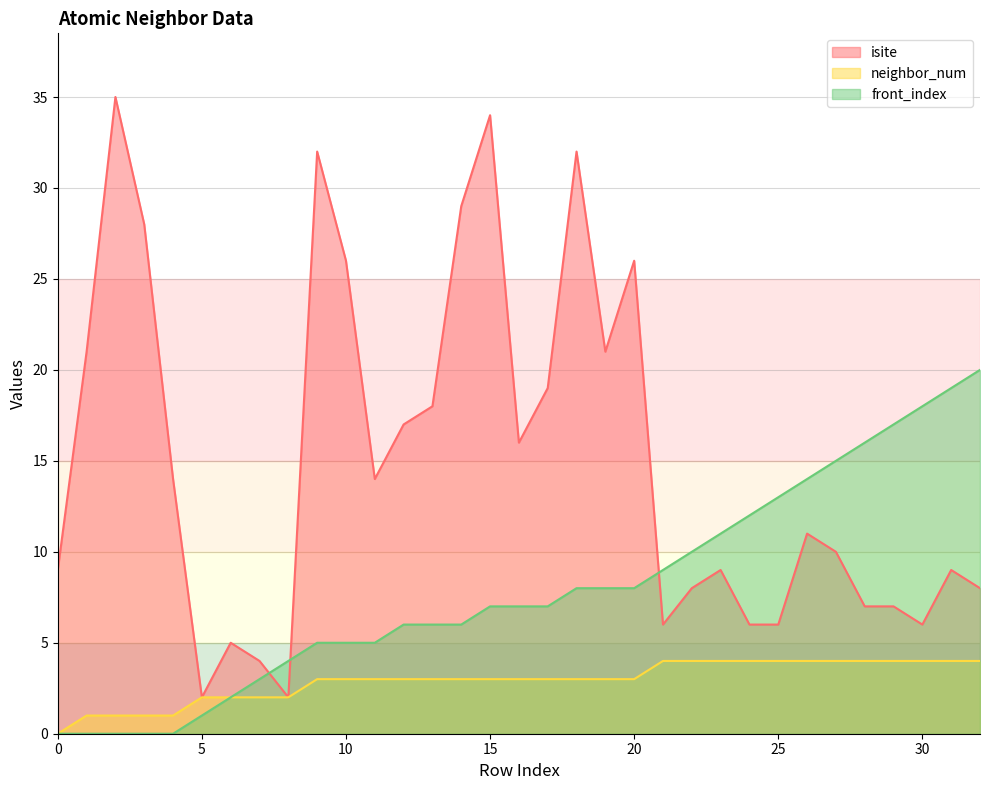

What is the difference between the second highest and second lowest values in the isite series?

32